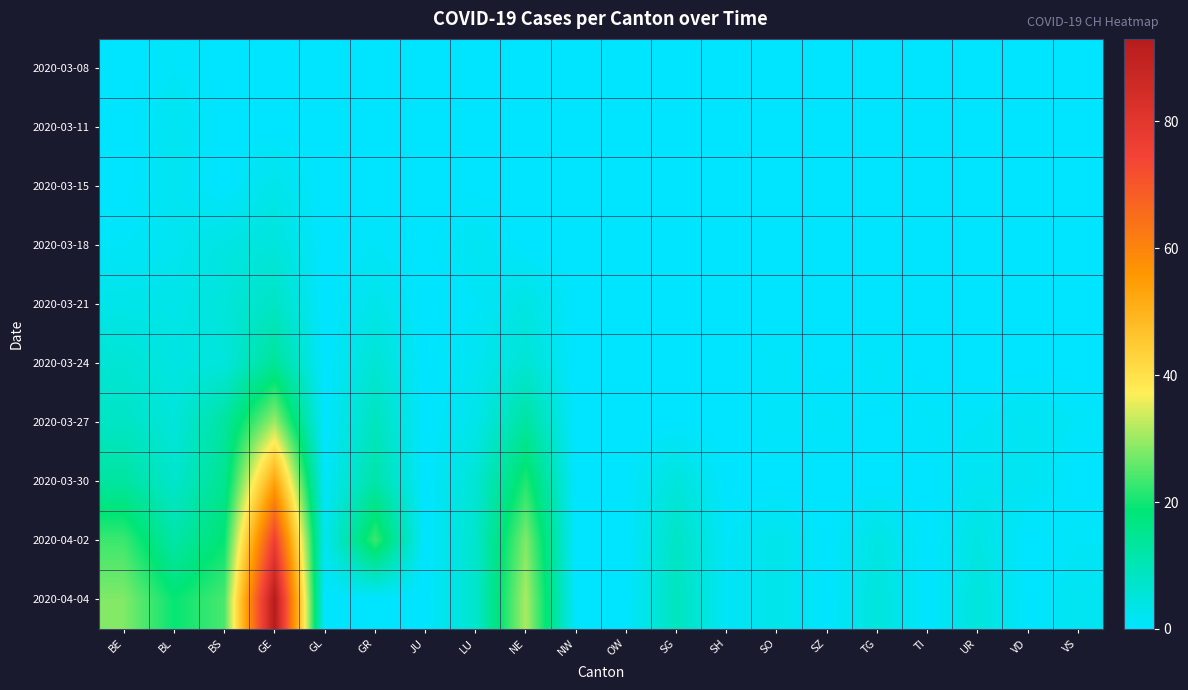

Reading left to right, transcribe all the data shown in this chart.

2020-03-08: BE=0	BL=1	BS=0	GE=0	GL=0	GR=0	JU=0	LU=0	NE=0	NW=0	OW=0	SG=0	SH=0	SO=0	SZ=0	TG=0	TI=0	UR=0	VD=0	VS=0
2020-03-11: BE=0	BL=2	BS=0	GE=0	GL=0	GR=0	JU=0	LU=0	NE=0	NW=0	OW=0	SG=0	SH=0	SO=0	SZ=0	TG=0	TI=0	UR=0	VD=0	VS=0
2020-03-15: BE=0	BL=2	BS=0	GE=3	GL=0	GR=0	JU=0	LU=0	NE=0	NW=0	OW=0	SG=0	SH=0	SO=0	SZ=0	TG=0	TI=0	UR=0	VD=0	VS=0
2020-03-18: BE=1	BL=2	BS=4	GE=5	GL=0	GR=1	JU=0	LU=2	NE=0	NW=0	OW=0	SG=0	SH=0	SO=0	SZ=0	TG=0	TI=0	UR=0	VD=0	VS=0
2020-03-21: BE=3	BL=3	BS=5	GE=8	GL=0	GR=3	JU=0	LU=1	NE=4	NW=0	OW=0	SG=0	SH=0	SO=0	SZ=0	TG=0	TI=0	UR=0	VD=0	VS=0
2020-03-24: BE=6	BL=4	BS=5	GE=14	GL=0	GR=6	JU=0	LU=2	NE=6	NW=0	OW=0	SG=0	SH=0	SO=1	SZ=0	TG=1	TI=0	UR=0	VD=0	VS=0
2020-03-27: BE=8	BL=5	BS=13	GE=30	GL=0	GR=9	JU=0	LU=3	NE=13	NW=0	OW=0	SG=0	SH=0	SO=1	SZ=1	TG=0	TI=1	UR=1	VD=2	VS=1
2020-03-30: BE=13	BL=7	BS=15	GE=53	GL=1	GR=12	JU=0	LU=6	NE=21	NW=0	OW=0	SG=5	SH=0	SO=0	SZ=0	TG=0	TI=0	UR=2	VD=2	VS=0
2020-04-02: BE=23	BL=12	BS=19	GE=76	GL=2	GR=23	JU=0	LU=7	NE=28	NW=0	OW=0	SG=8	SH=1	SO=3	SZ=0	TG=4	TI=0	UR=4	VD=0	VS=1
2020-04-04: BE=28	BL=19	BS=24	GE=93	GL=0	GR=0	JU=0	LU=7	NE=31	NW=0	OW=0	SG=9	SH=1	SO=3	SZ=0	TG=5	TI=0	UR=5	VD=0	VS=2